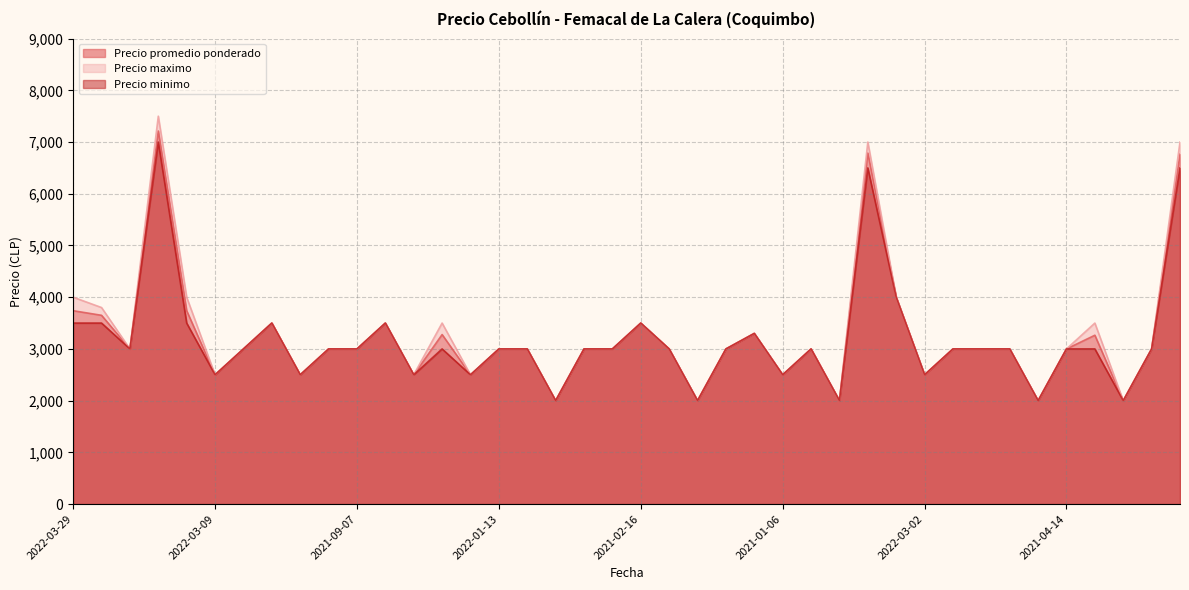

Which label corresponds to the largest value in the chart?

2022-04-25